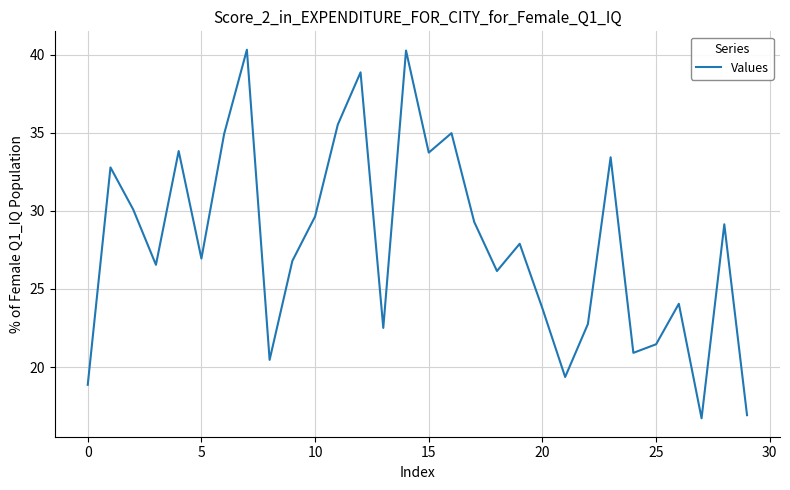

What is the minimum value shown in the chart?

16.7